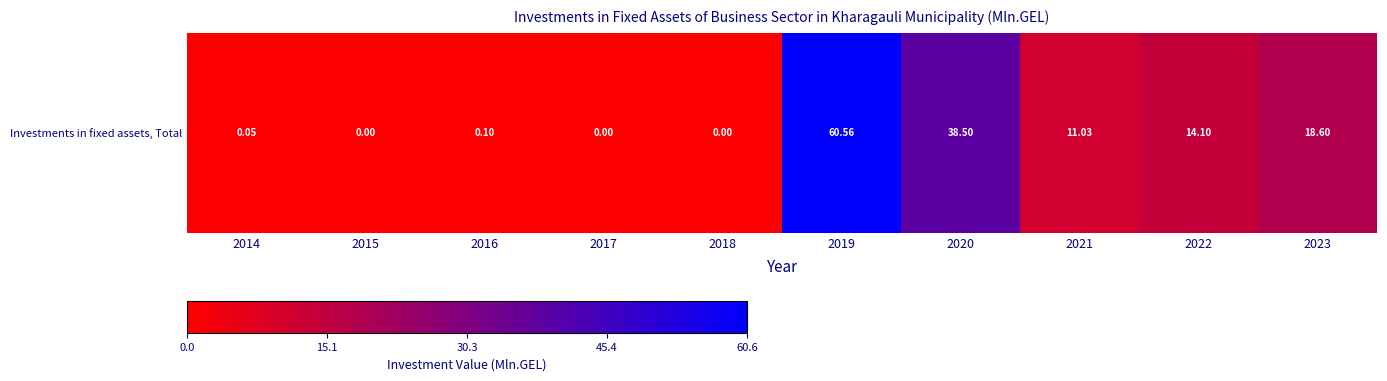

How many data points are above 11?

5